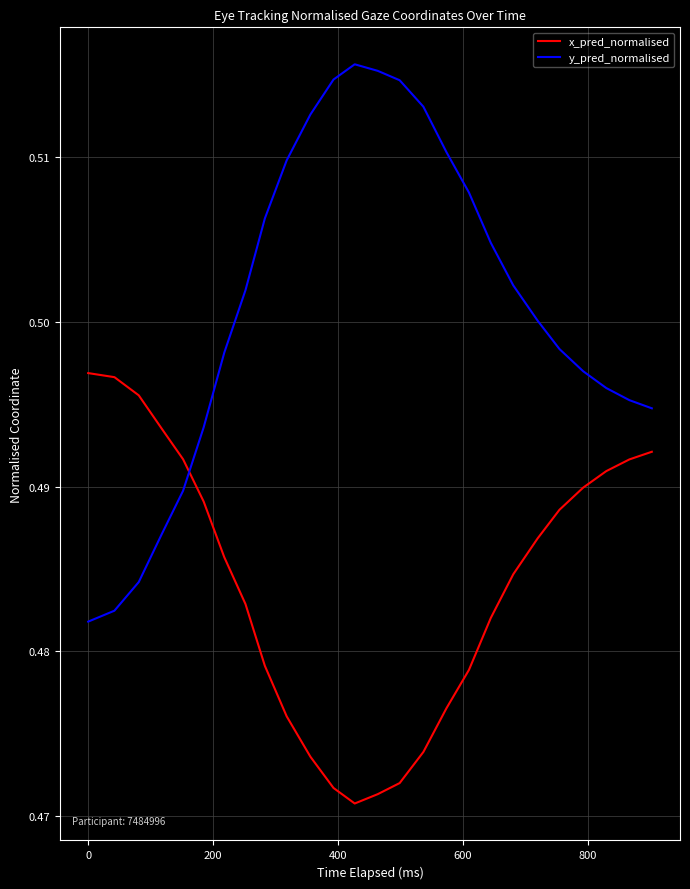

How many times do x_pred_normalised and y_pred_normalised cross each other?

1